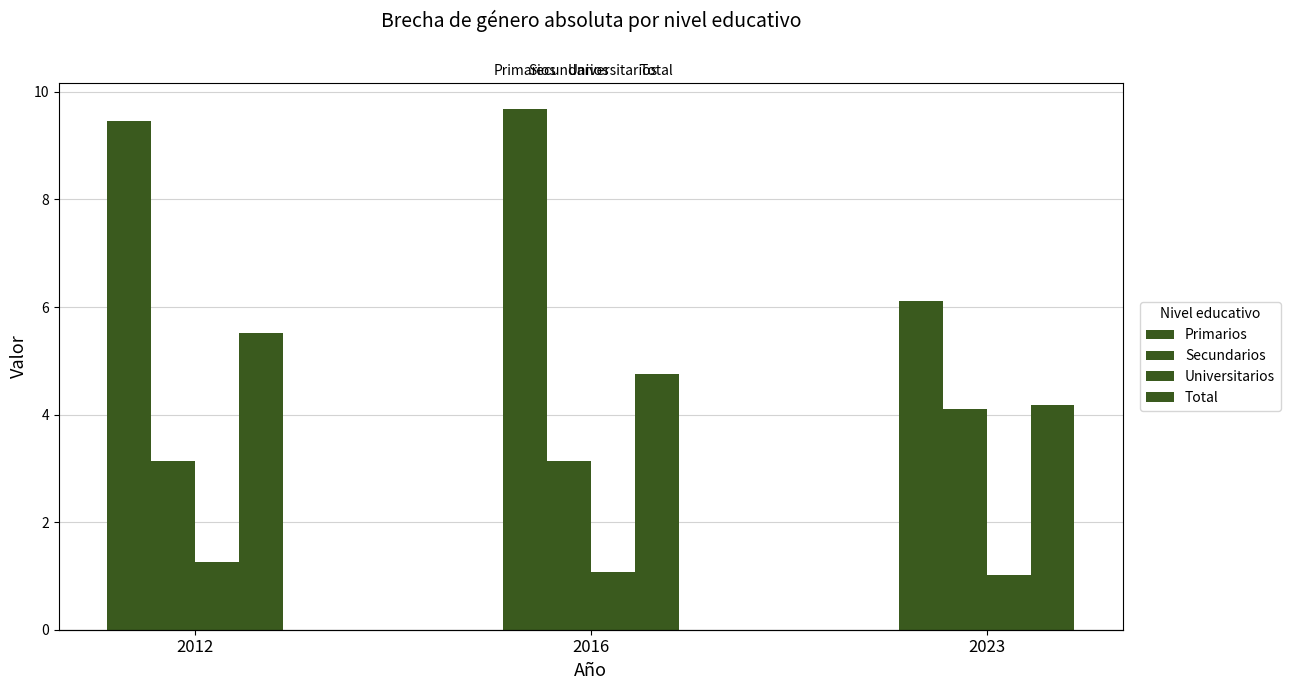

Reading left to right, transcribe all the data shown in this chart.

Primarios: 2012=9.5	2016=9.7	2023=6.1
Secundarios: 2012=3.1	2016=3.1	2023=4.1
Universitarios: 2012=1.3	2016=1.1	2023=1.0
Total: 2012=5.5	2016=4.8	2023=4.2